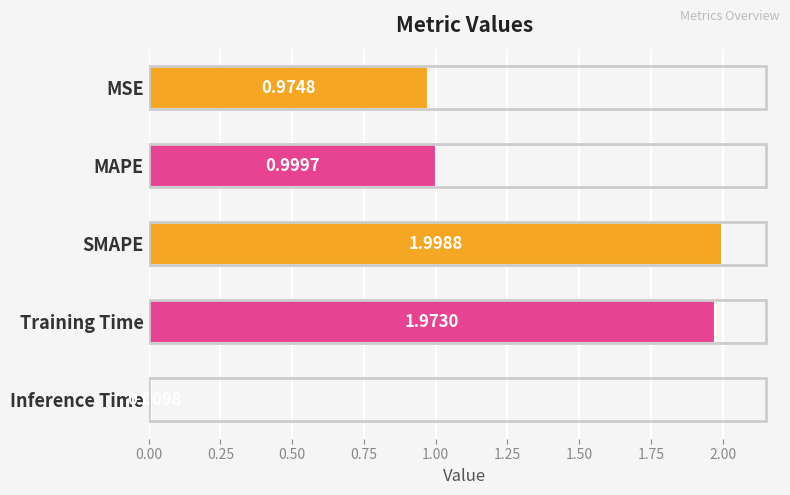

List the labels in order of value, largest first.

SMAPE, Training Time, MAPE, MSE, Inference Time